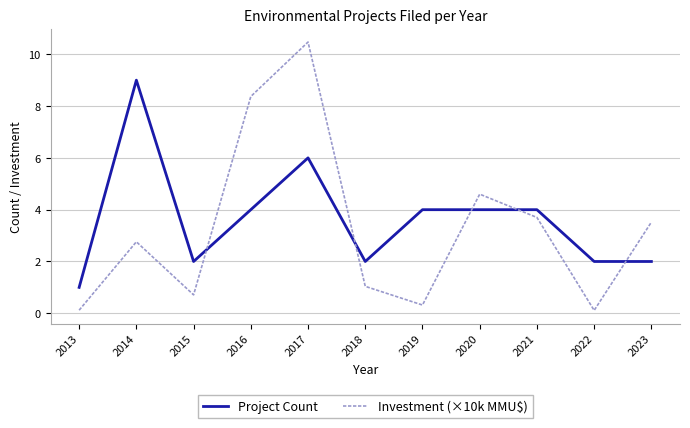

At which category does Investment (×10k MMU$) reach its first local valley?

2015